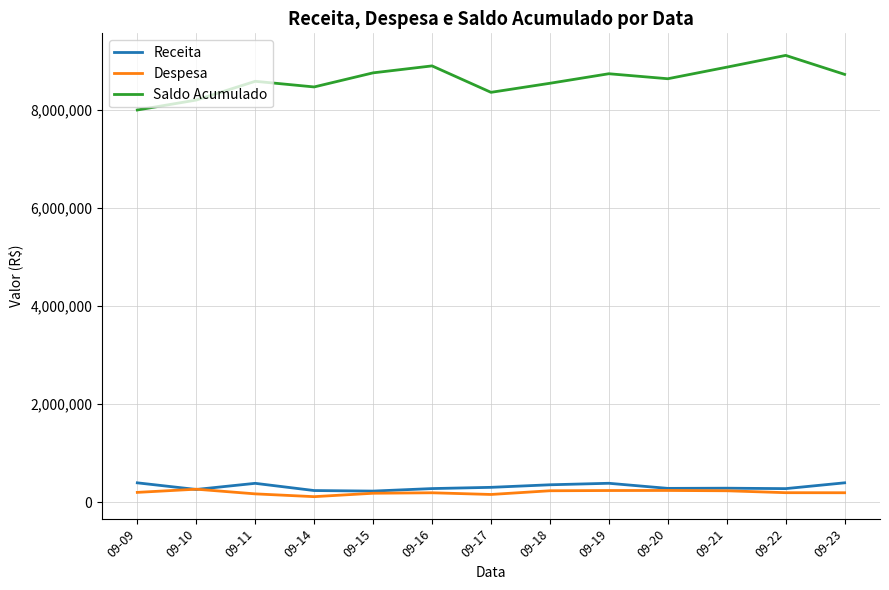

True or false: Saldo Acumulado and Receita cross at least once.

False